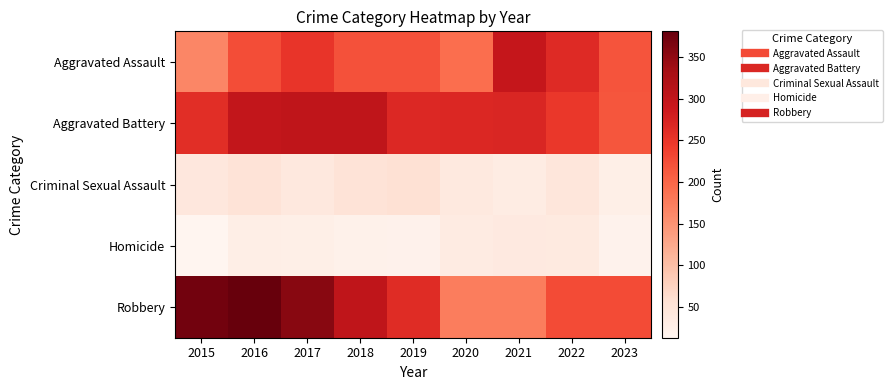

What is the maximum value shown in the chart?

381